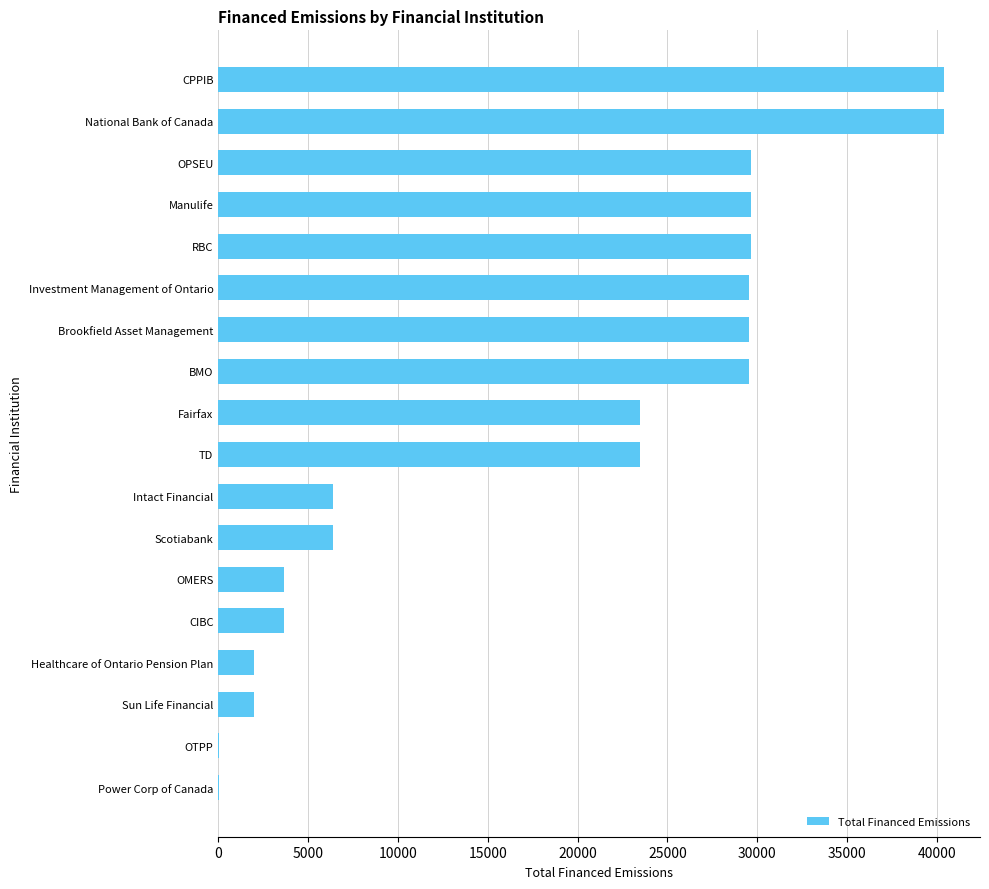

What is the sum of all values?

329372.7